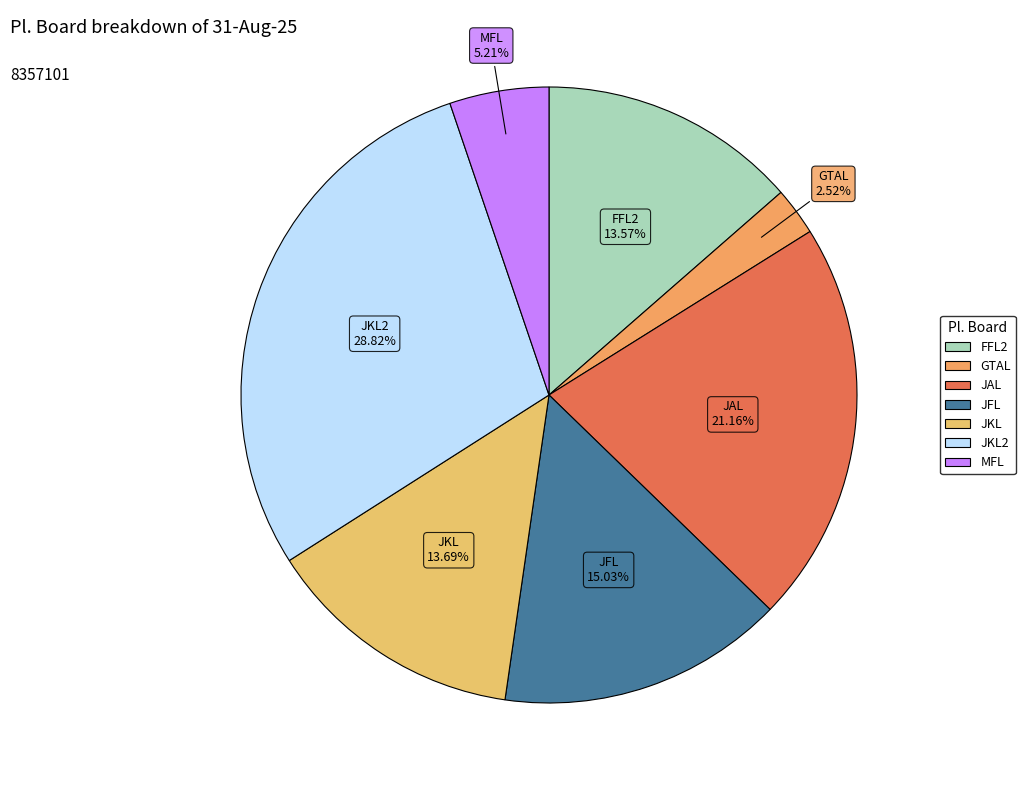

Count the number of slices in the pie.

7